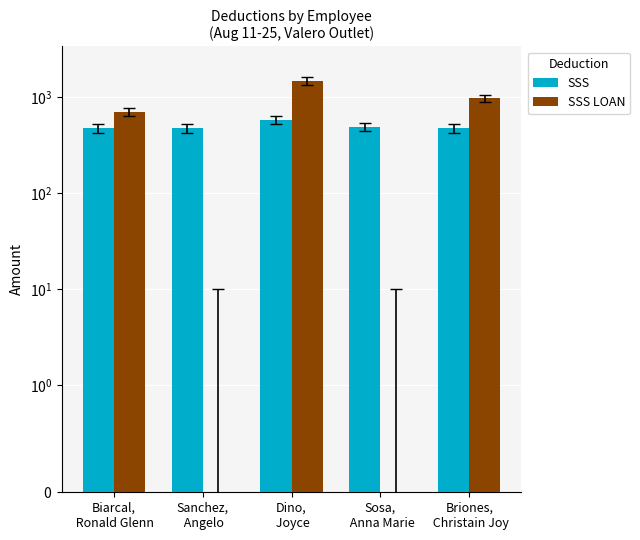

What position from the right is Sosa,
 Anna Marie?

2